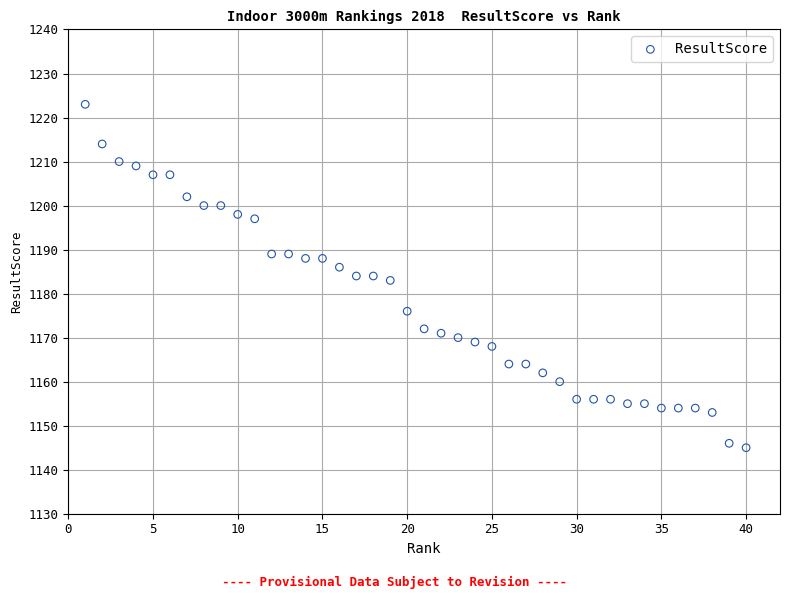

What is the range of X values (max minus min)?

39